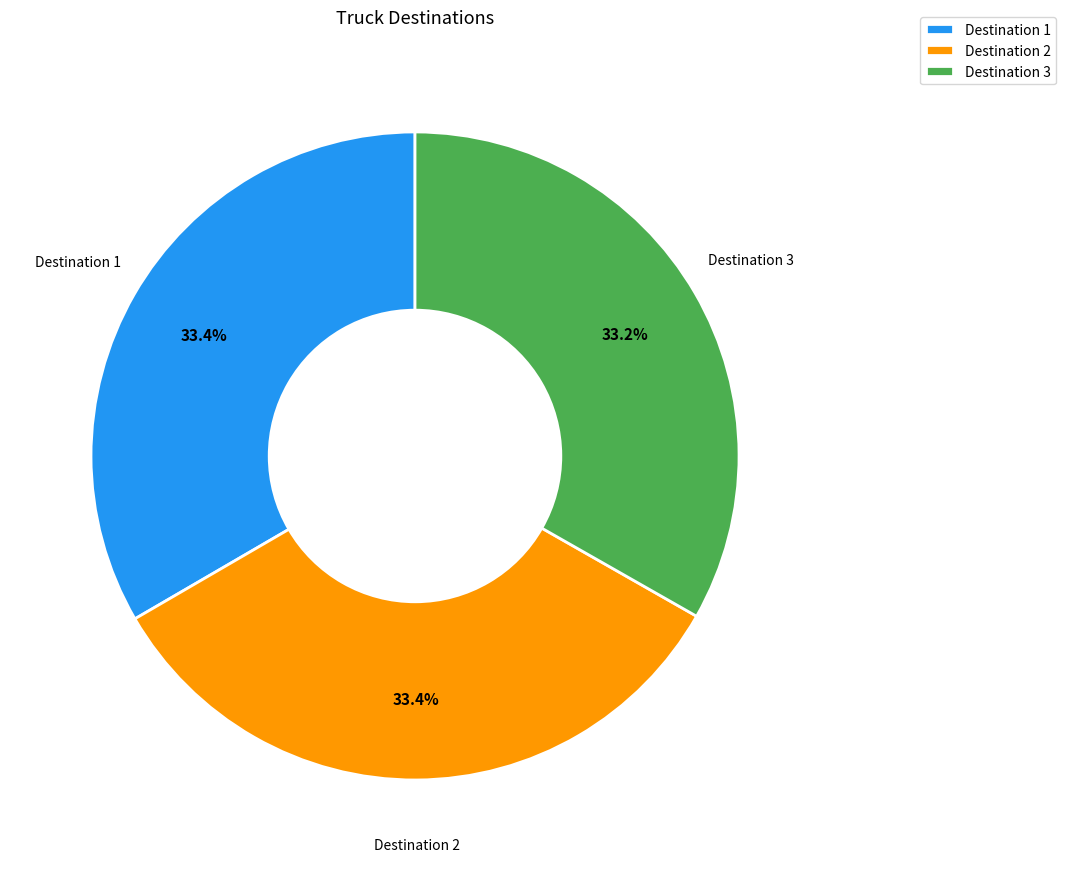

How much of the chart is everything except Destination 1?

66.6%